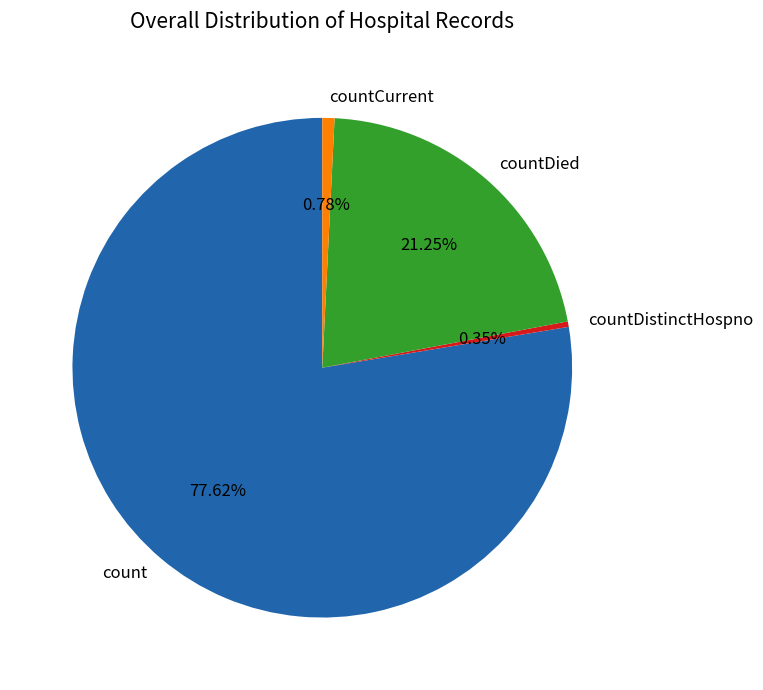

Is there any slice that represents more than half of the pie?

Yes